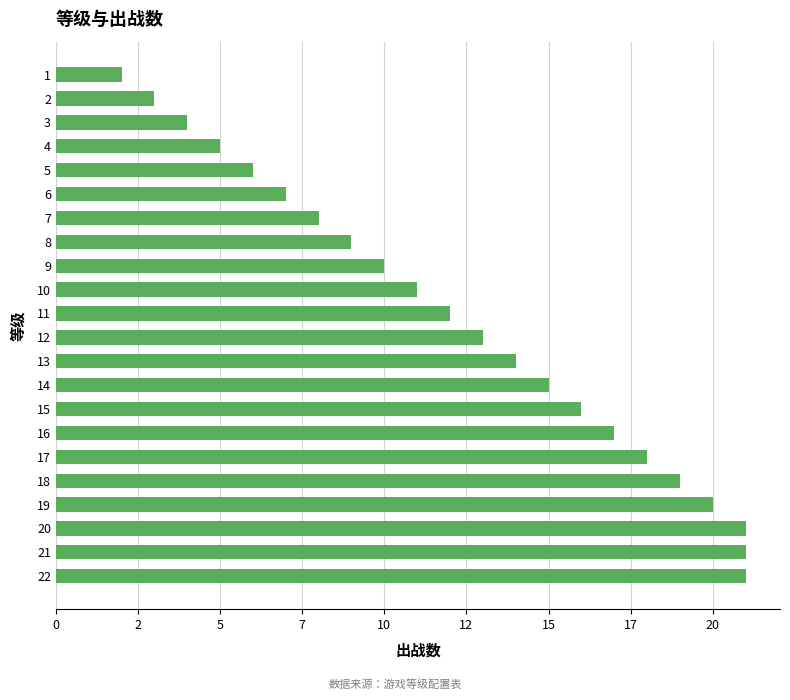

What is the greatest value displayed?

21